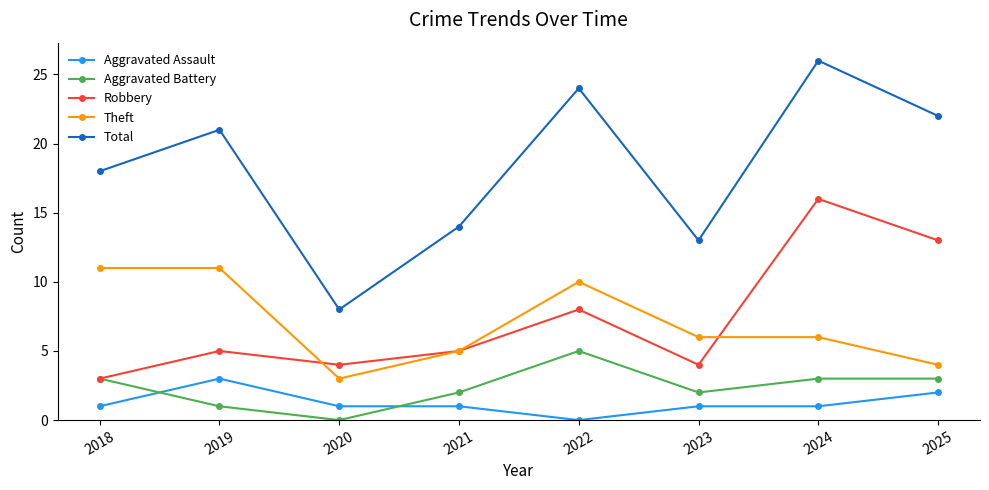

List the series in order of their peak value, lowest first.

Aggravated Assault, Aggravated Battery, Theft, Robbery, Total